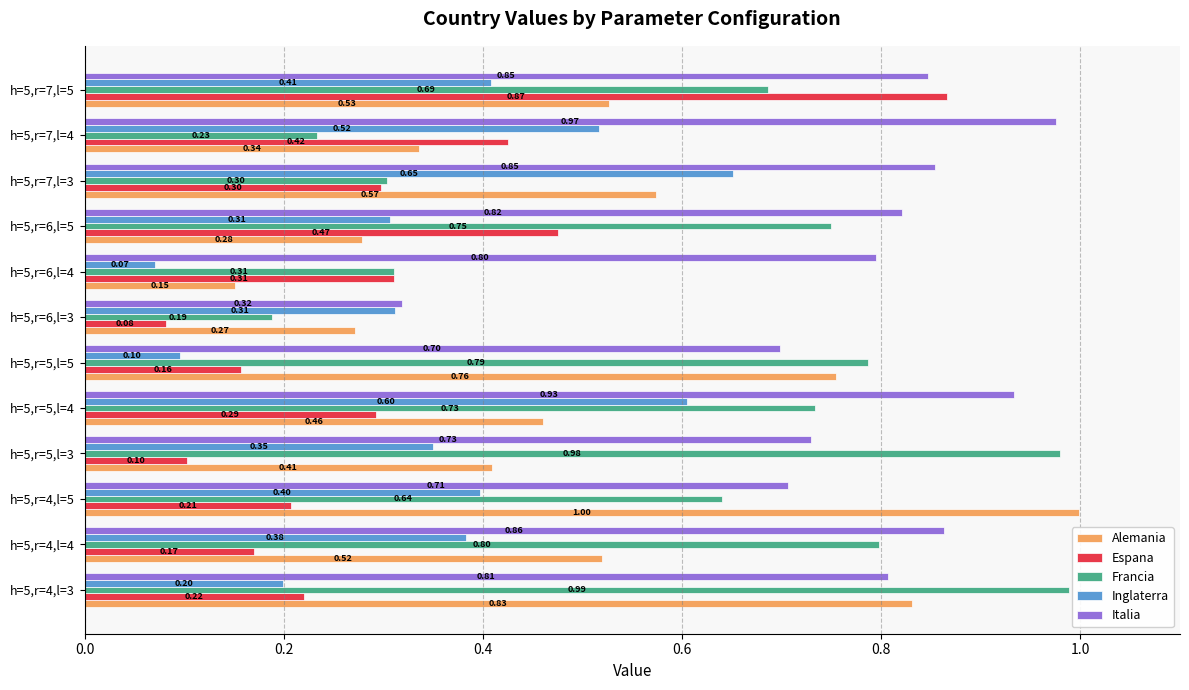

What is the average value of the Inglaterra series?

0.4